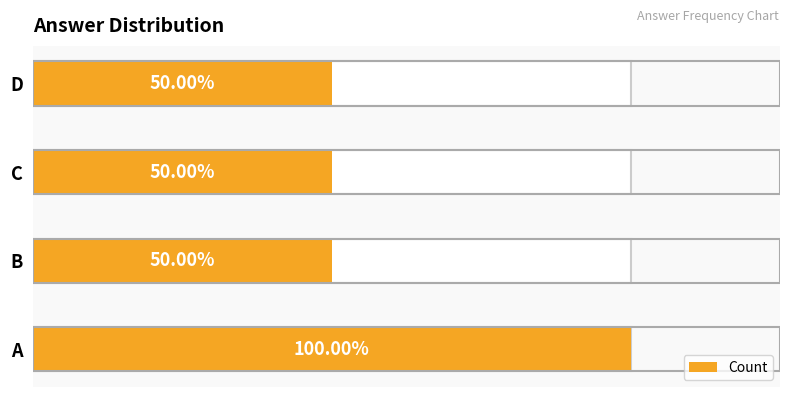

What is the difference between the maximum and minimum values?

1